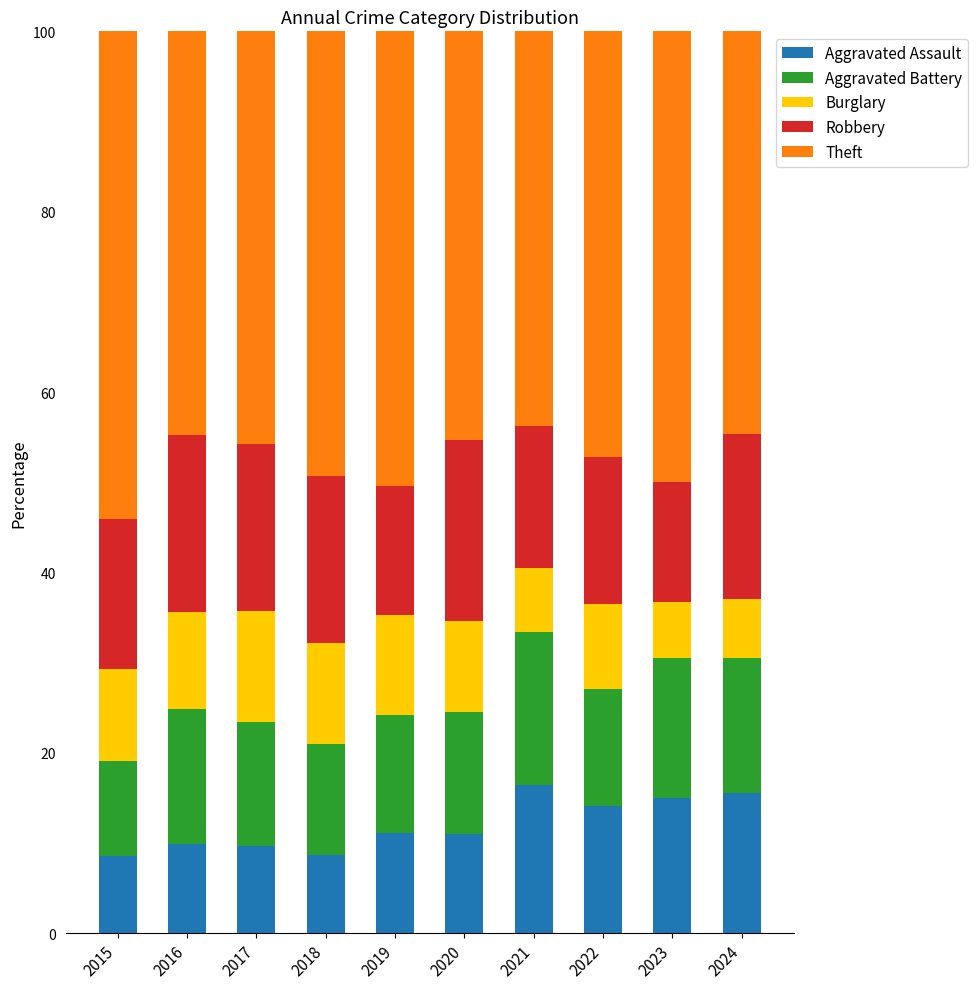

True or false: Aggravated Assault has a value of 16.5 at 2021.

True